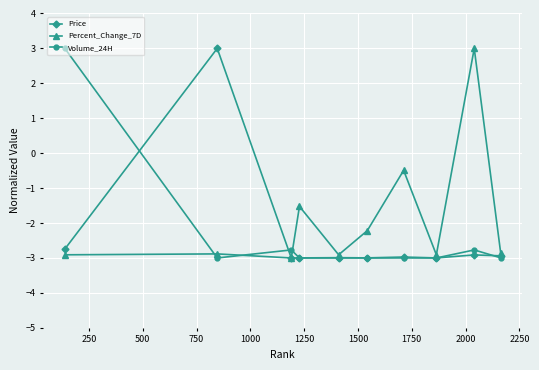

At how many categories does at least one series exceed 0?

3